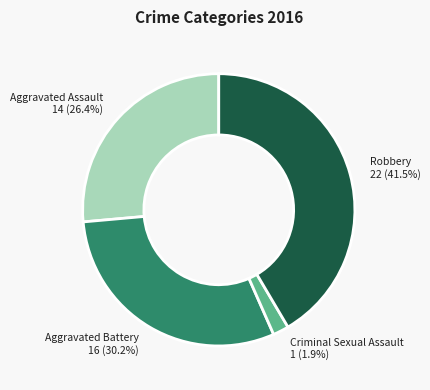

Is there a majority slice in this chart?

No